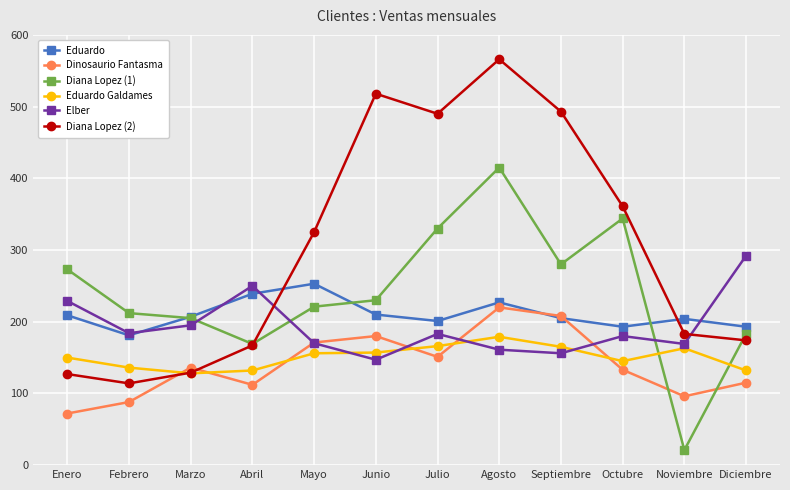

Is the value of Dinosaurio Fantasma at Octubre greater than the value of Eduardo at Agosto?

No